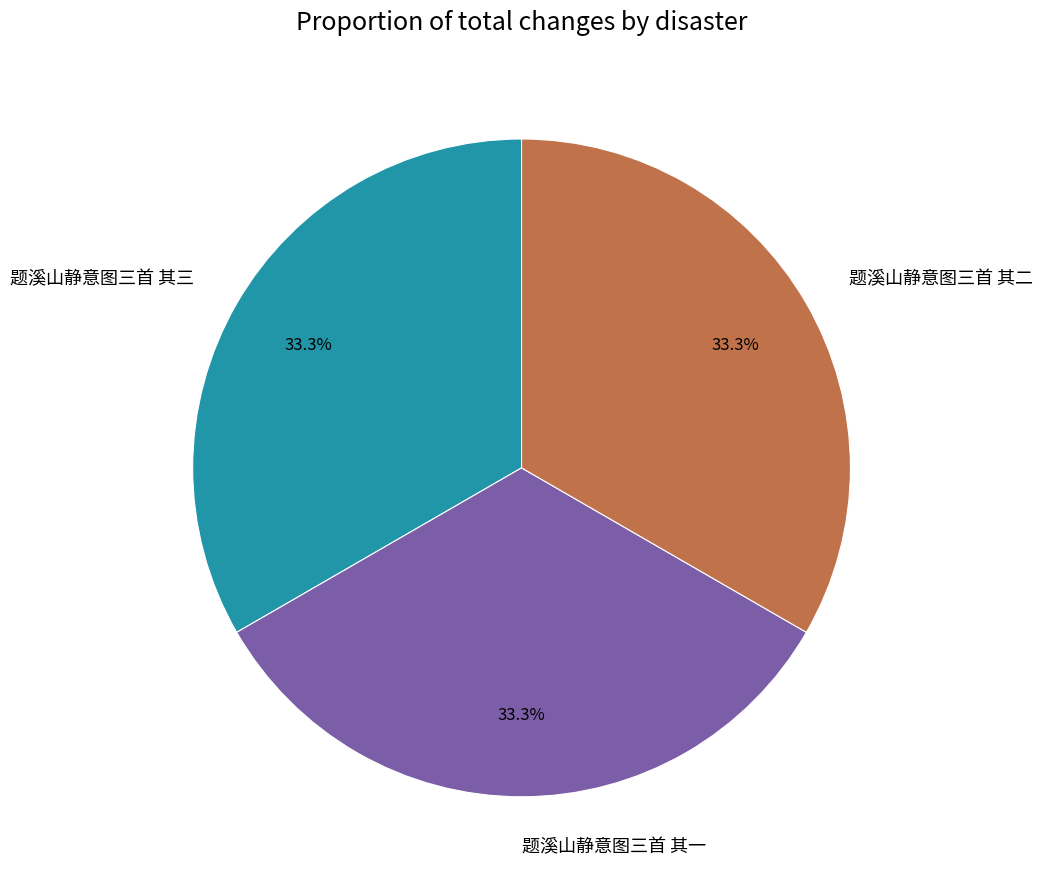

True or false: 题溪山静意图三首 其一 accounts for 45% of the total.

False